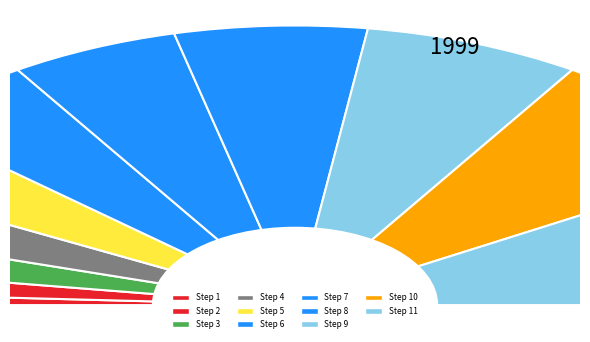

Which category has the smallest portion of the pie?

Step 1